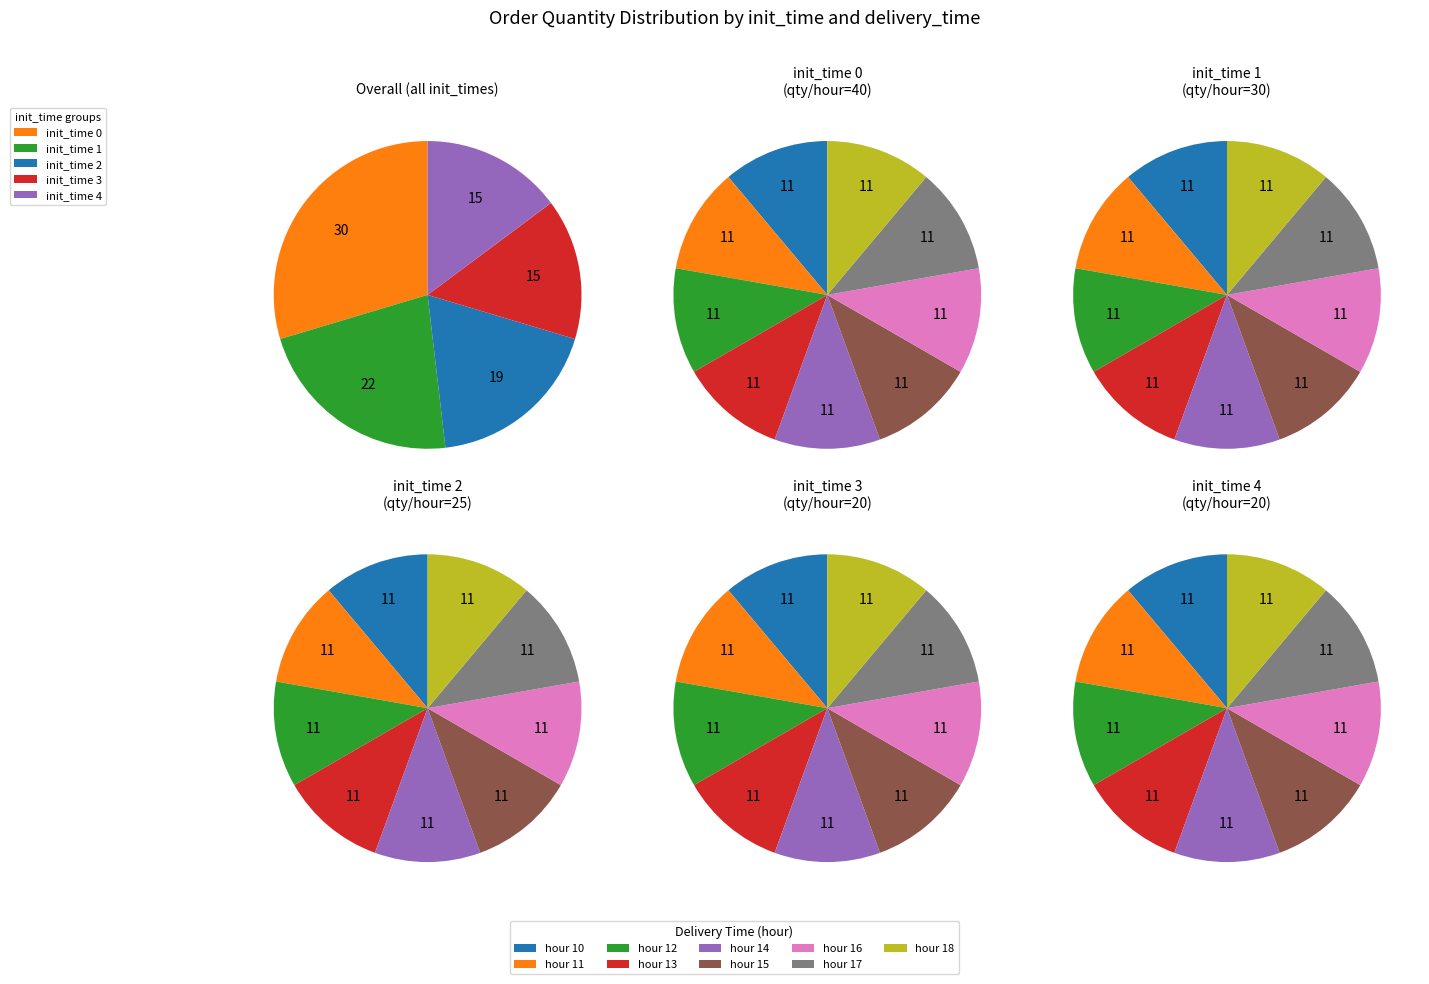

What percentage is NOT represented by 2?

88.9%